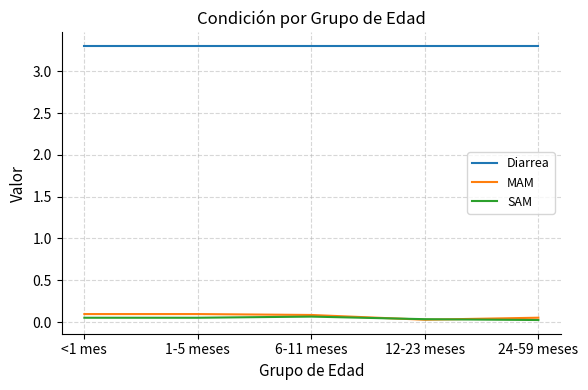

Which series has the largest total across all categories?

Diarrea